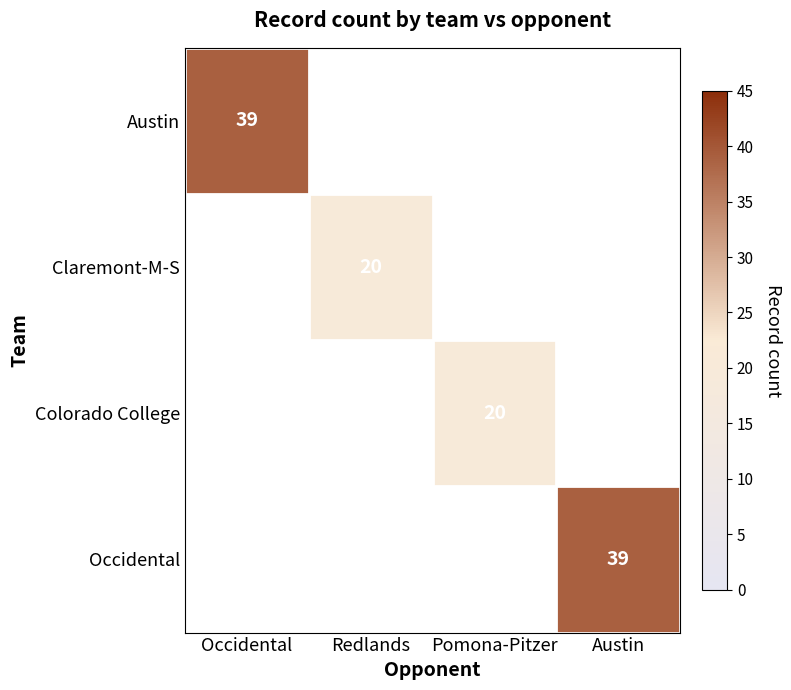

The Colorado College series shows 20 at Pomona-Pitzer. True or false?

True